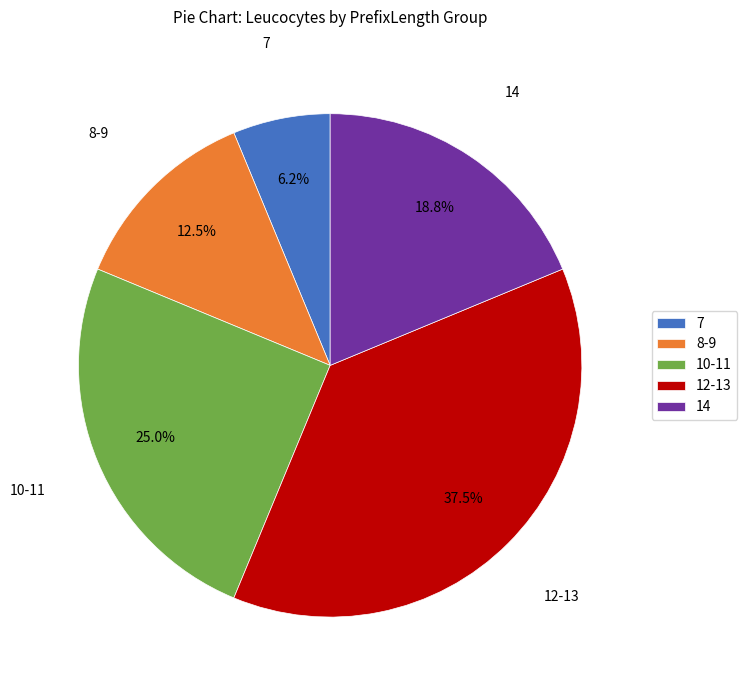

Combined, do 12-13 and 14 account for over 50%?

Yes